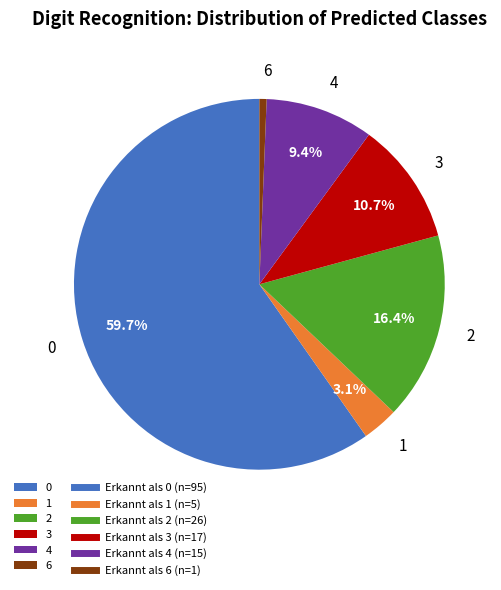

To the nearest percent, what is the difference between the largest and smallest slice percentages?

59%